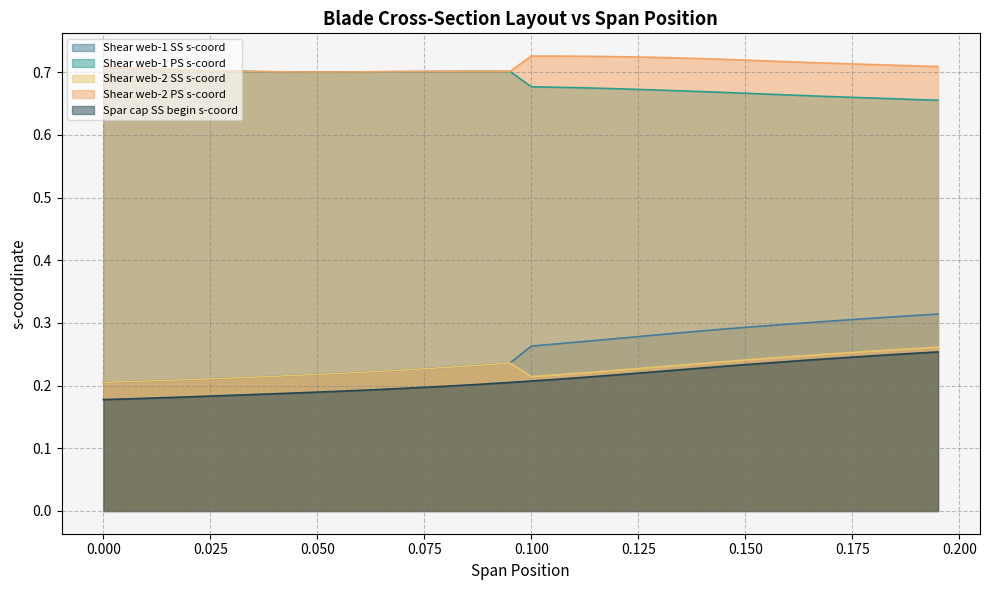

True or false: Shear web-1 PS s-coord and Spar cap SS begin s-coord intersect in this chart.

False